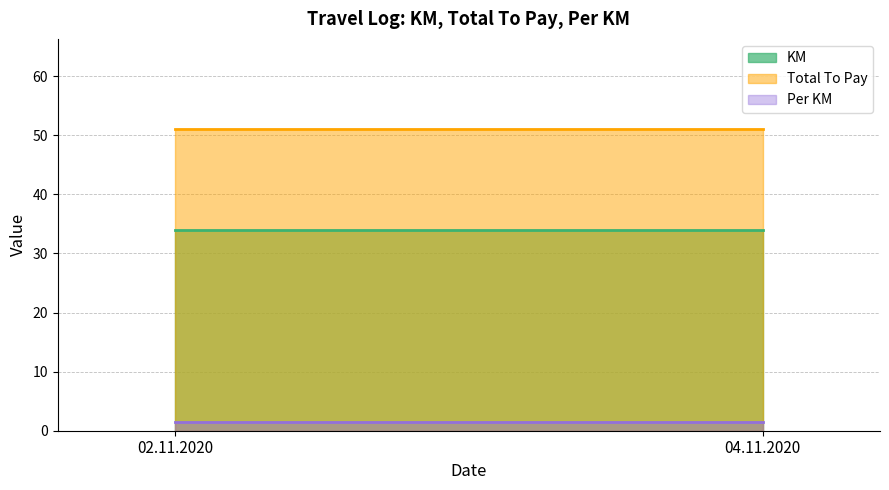

Reading left to right, list all the values displayed in this chart.

KM: 34.0	34.0
Total To Pay: 51.0	51.0
Per KM: 1.5	1.5